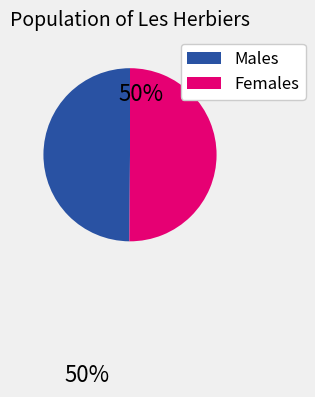

Is the sum of Females and Males greater than half?

Yes